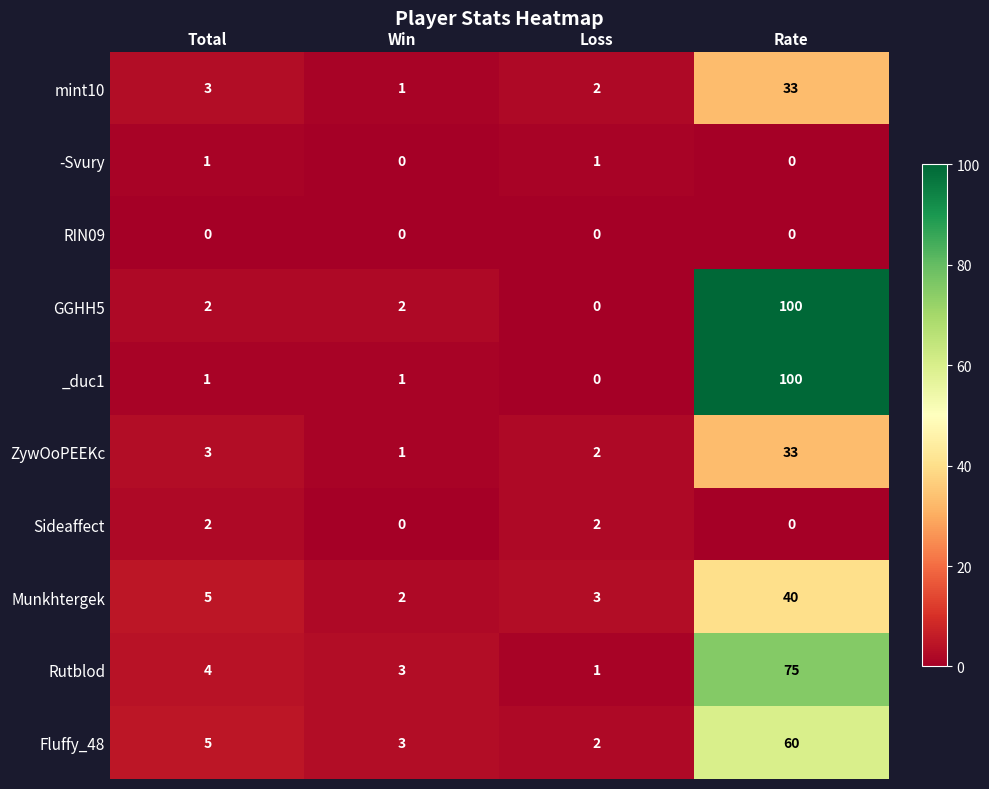

The value of Munkhtergek at Rate is 61. True or false?

False